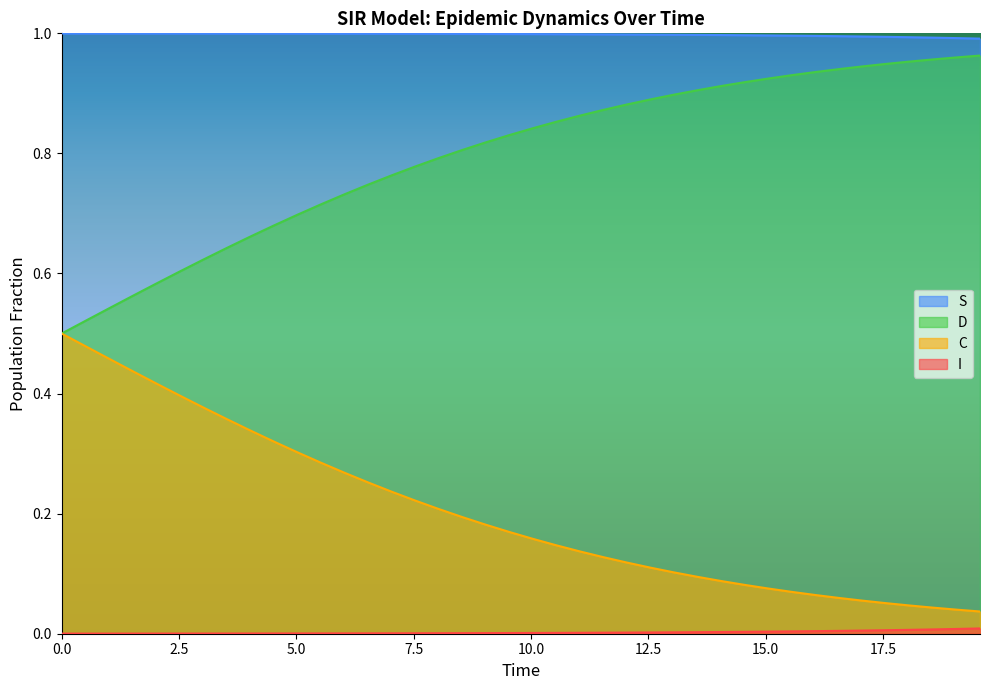

True or false: D and S cross at least once.

False